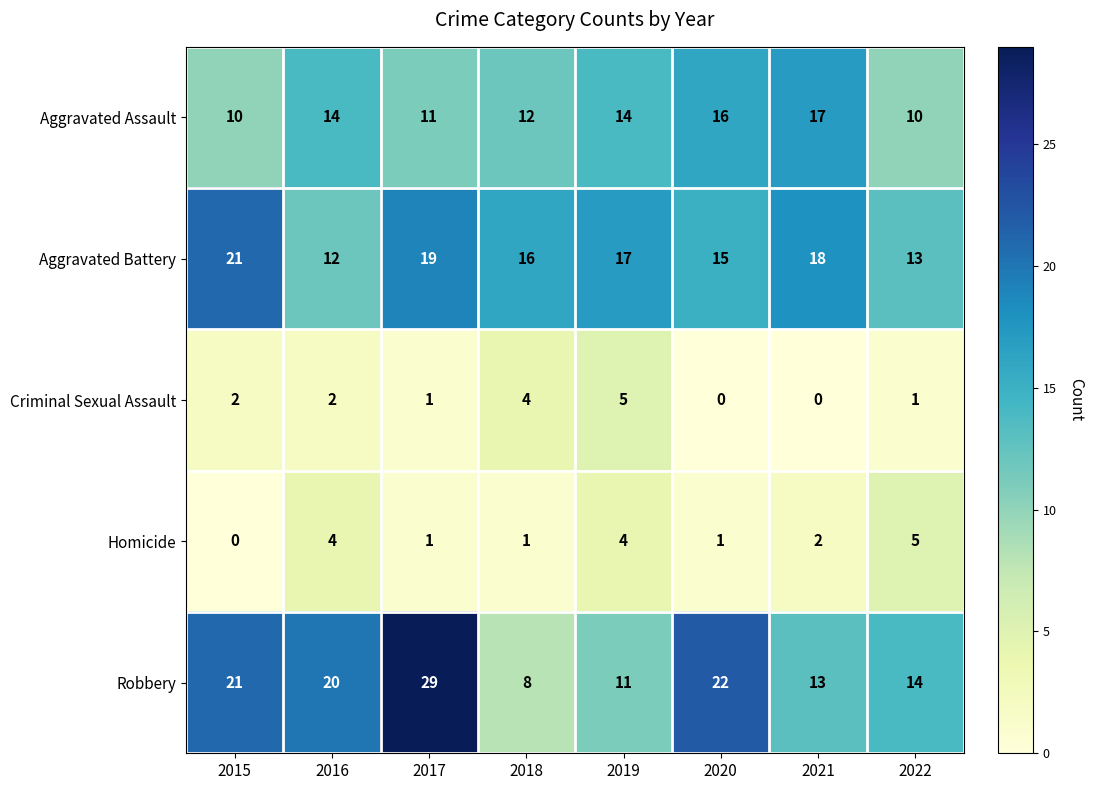

Which series has the largest total across all categories?

Robbery